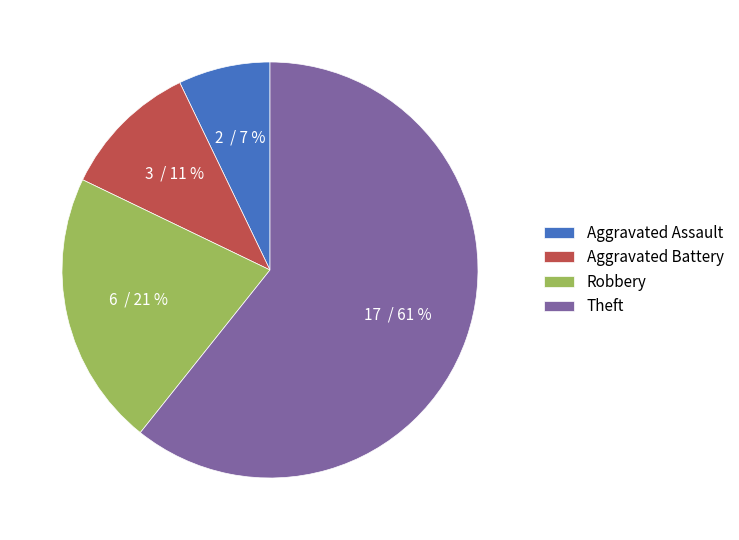

To the nearest percent, what is the combined percentage of Aggravated Battery and Robbery?

32%